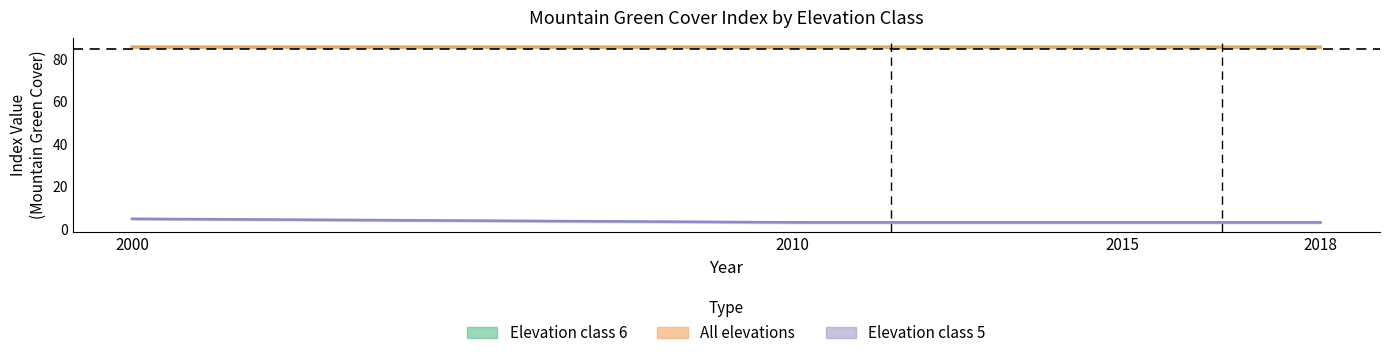

True or false: All elevations has a value of 47.9 at 2015.

False